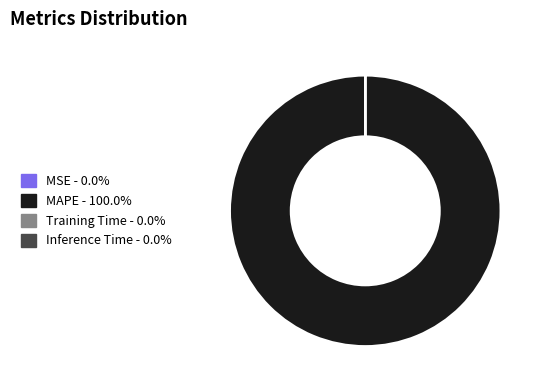

Does MAPE account for over 50% of the chart?

Yes